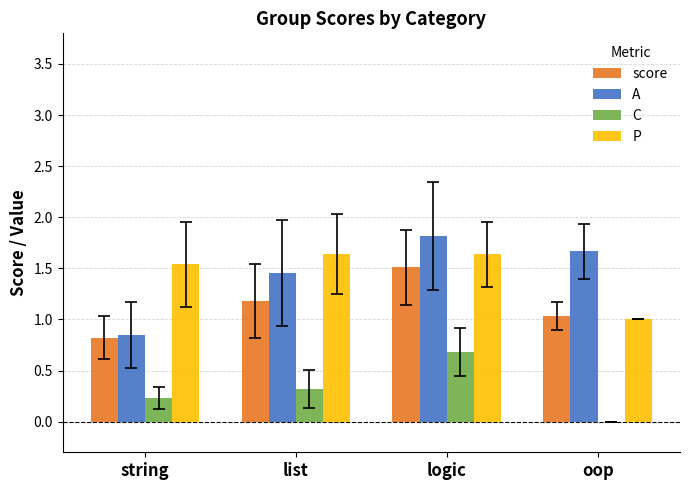

Is it true that P equals 1.1 at logic?

False